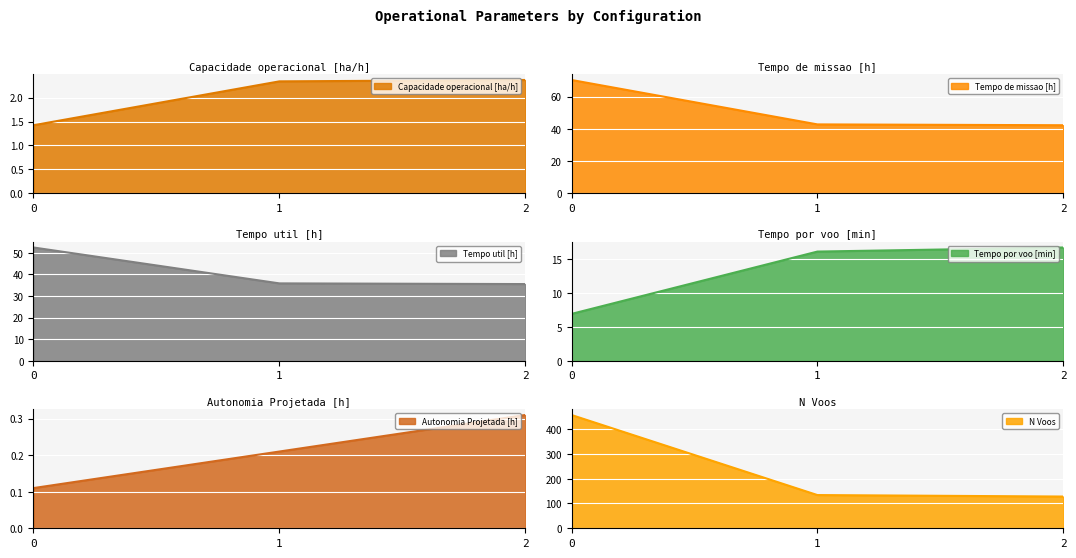

What value does the N Voos series have at 1?

134